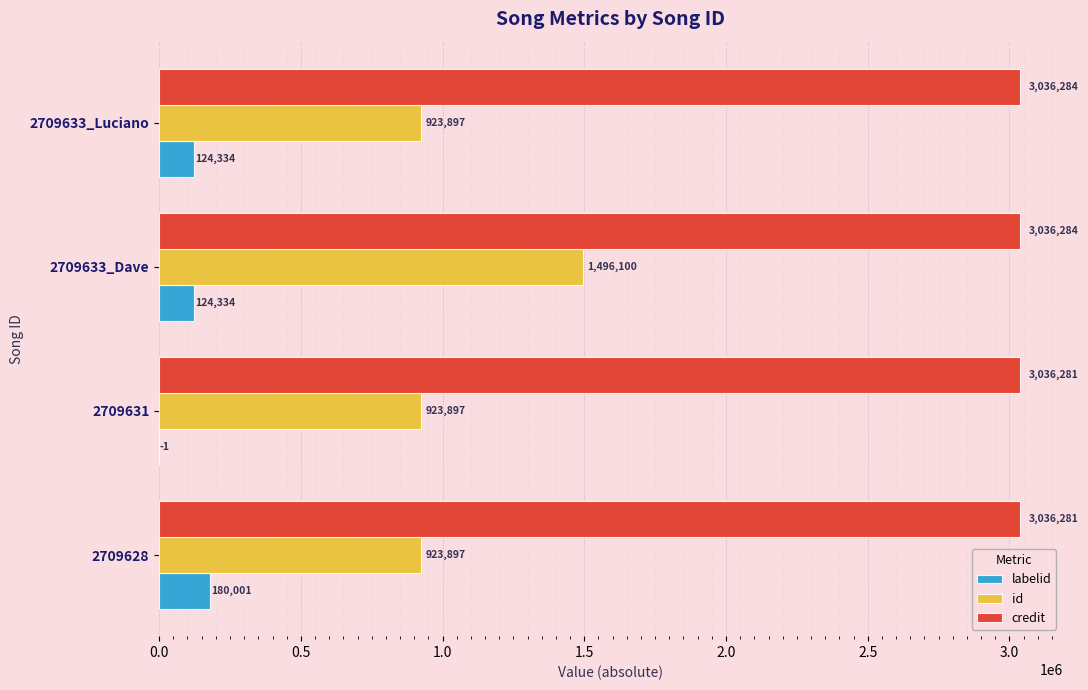

Count the number of data series in this chart.

3